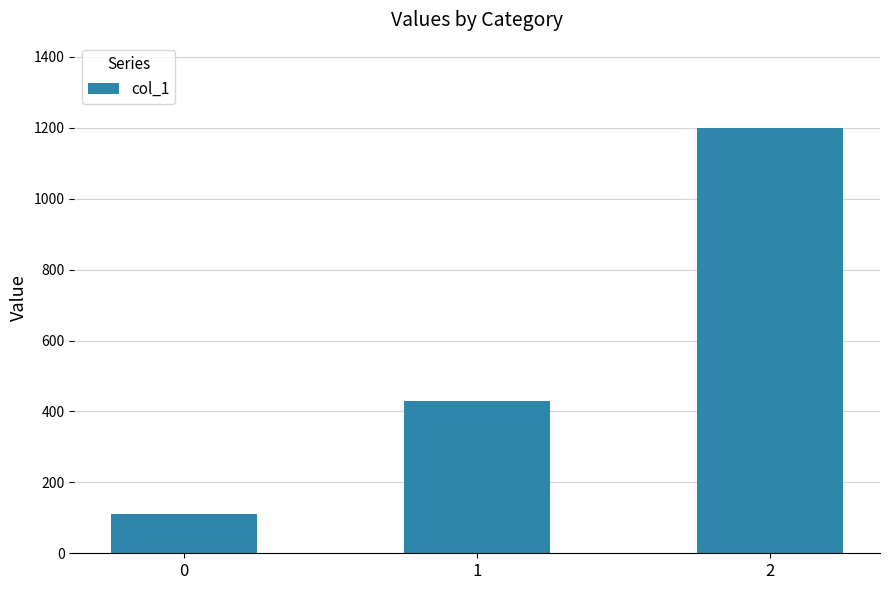

What is the greatest value displayed?

1200.0